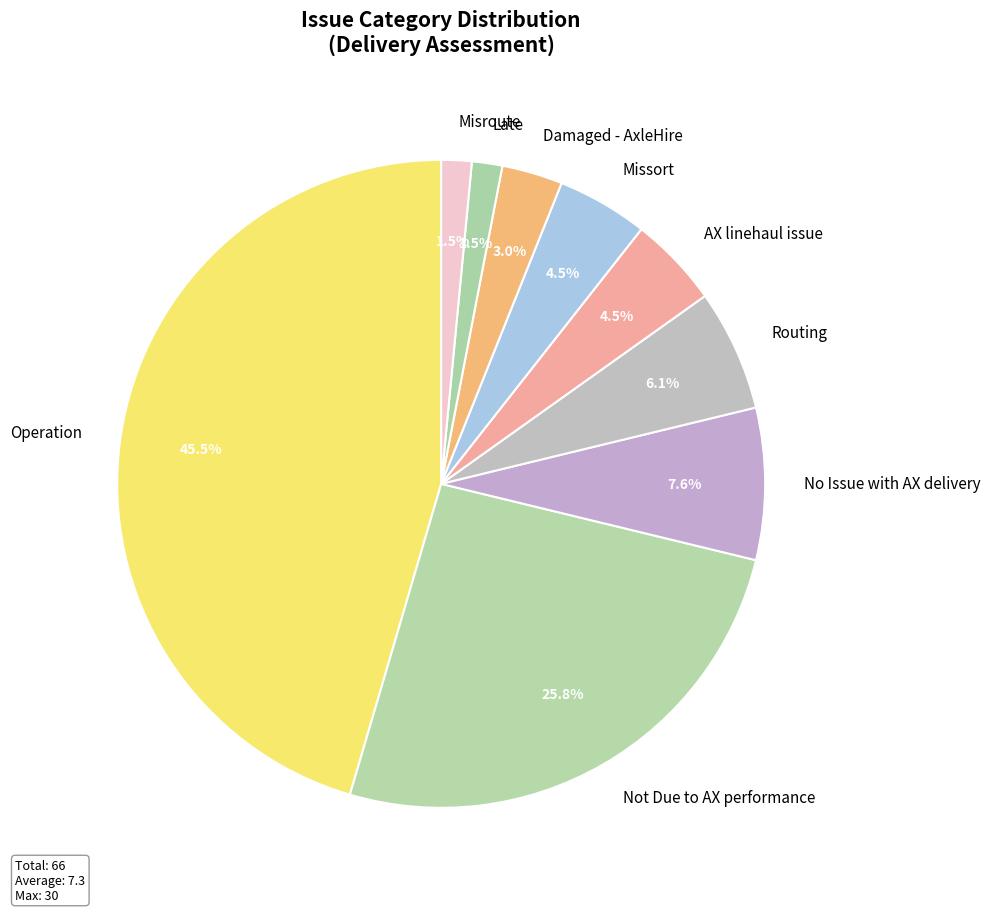

Does Damaged - AxleHire account for over 50% of the chart?

No